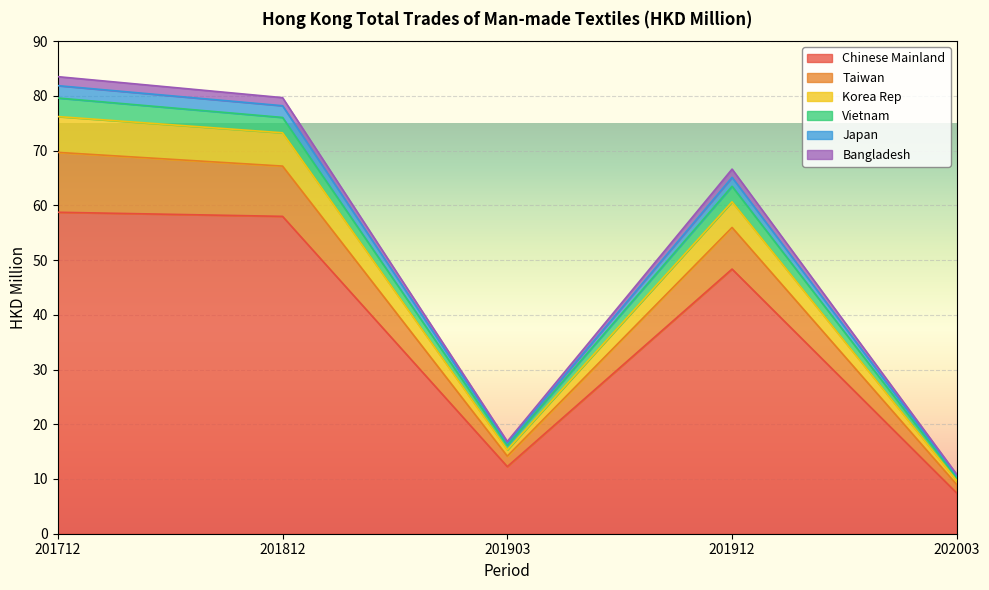

The value of Chinese Mainland at 201912 is 48.4. True or false?

True